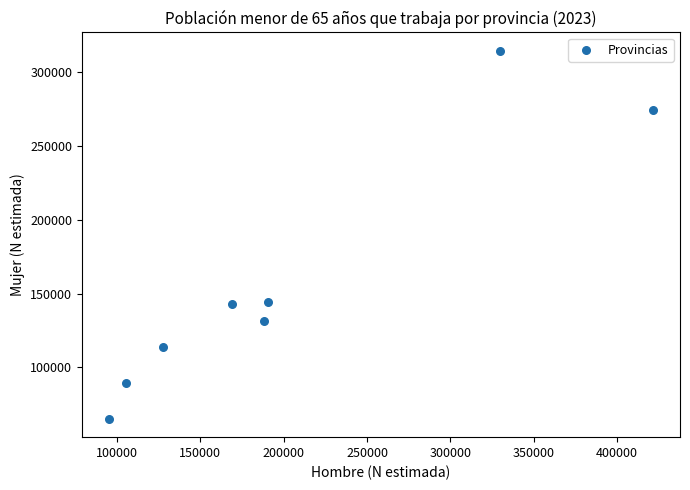

What is the range of Y values (max minus min)?

249488